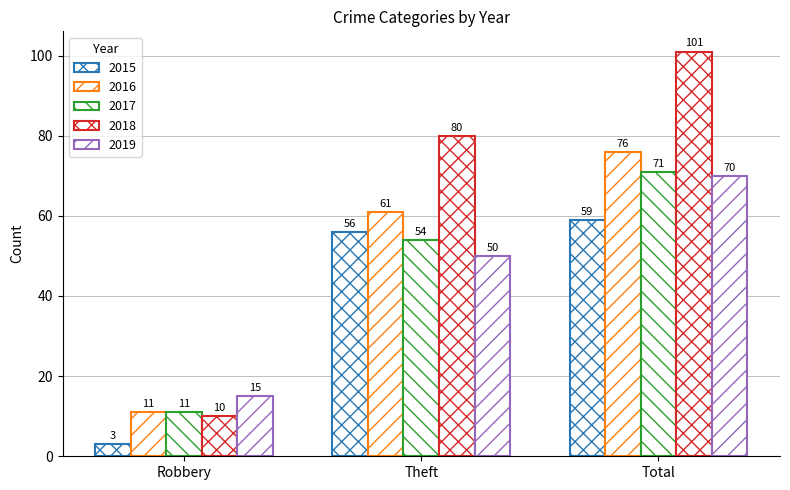

How many data points in 2017 are less than 54?

1